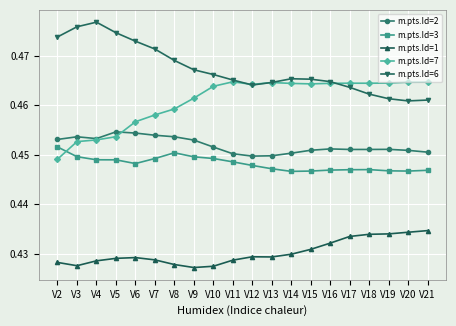

Is the value of m.pts.Id=6 at V6 greater than the value of m.pts.Id=2 at V6?

Yes